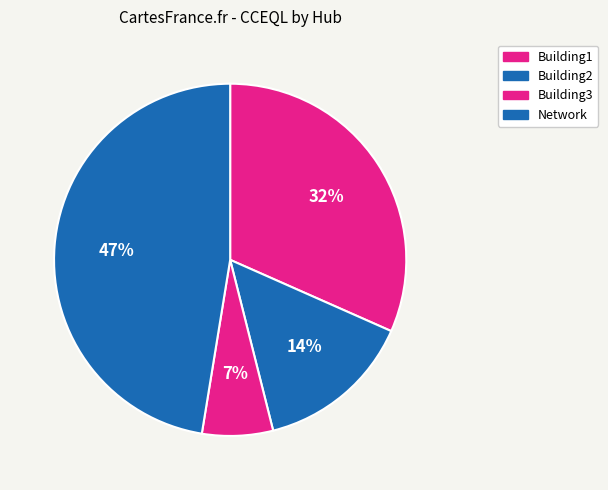

Is Building1 the majority of the pie?

No